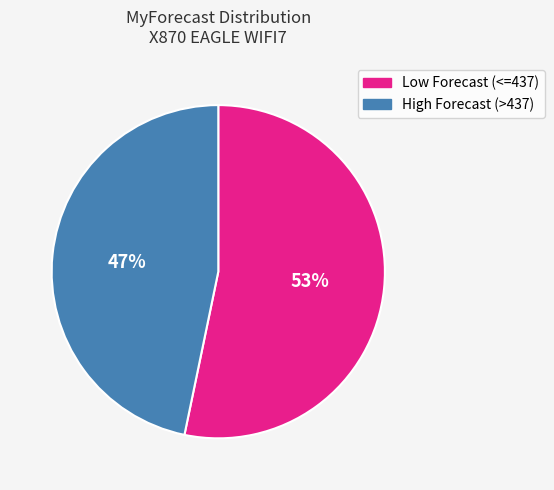

Which has a higher value, Low Forecast (<=437) or High Forecast (>437)?

Low Forecast (<=437)